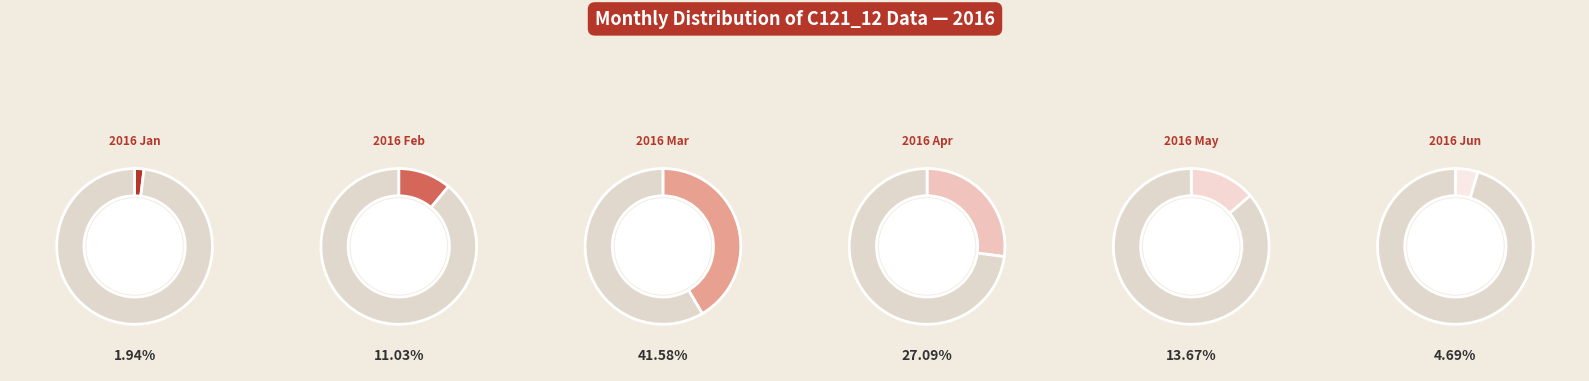

To the nearest percent, what percentage of the pie is 2016 Jan?

2%